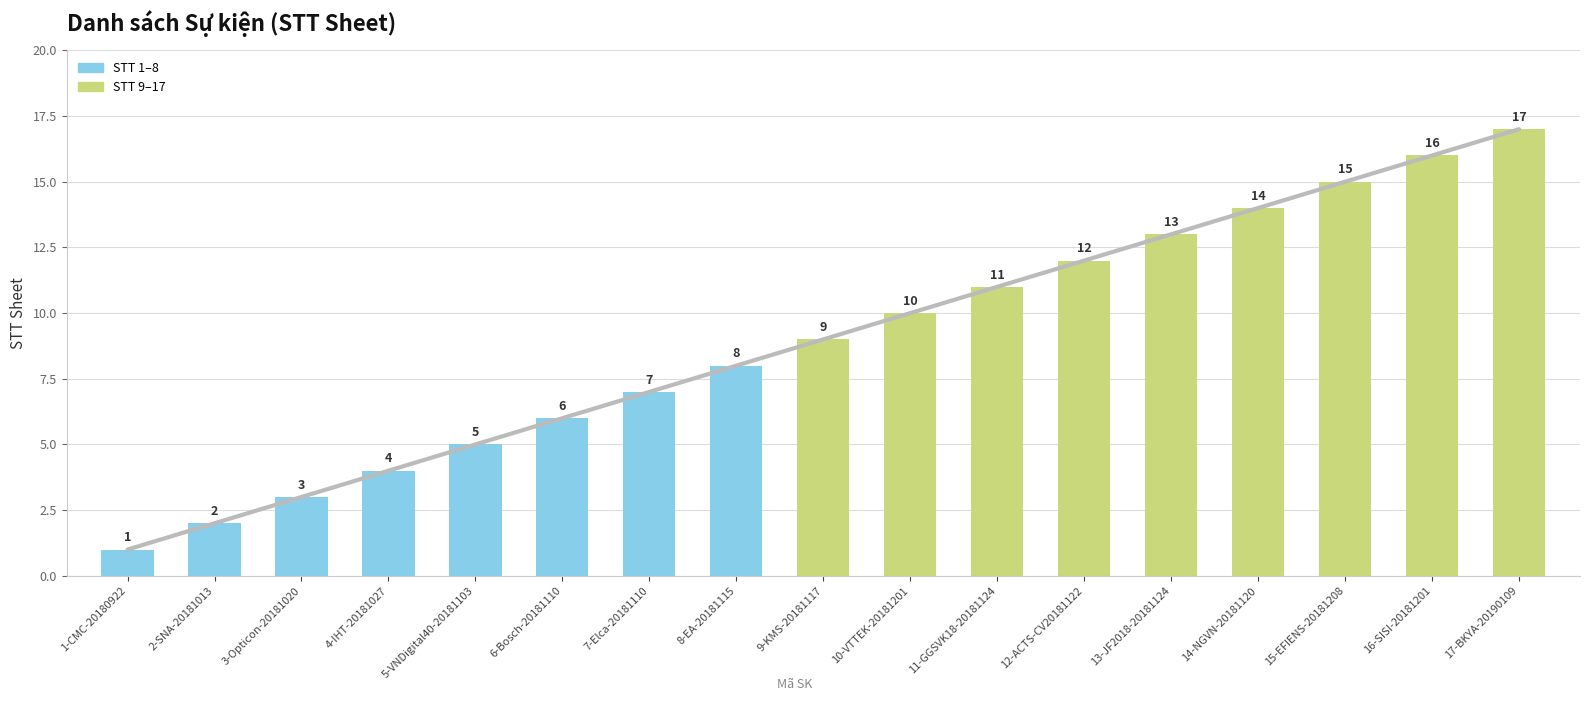

What is the change in value from 2-SNA-20181013 to 8-EA-20181115?

+6